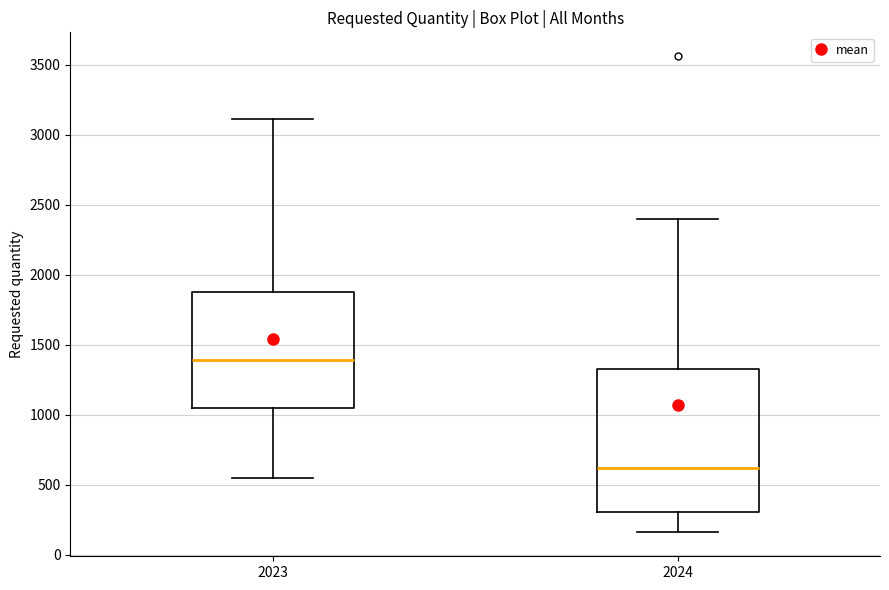

Which box is the tallest, from its lower edge to its upper edge?

2024